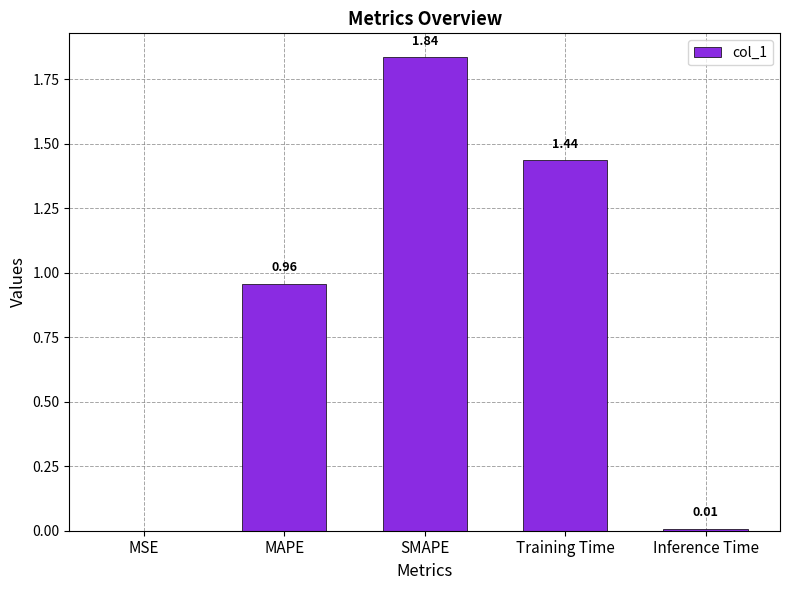

What is the sum of all values?

4.2